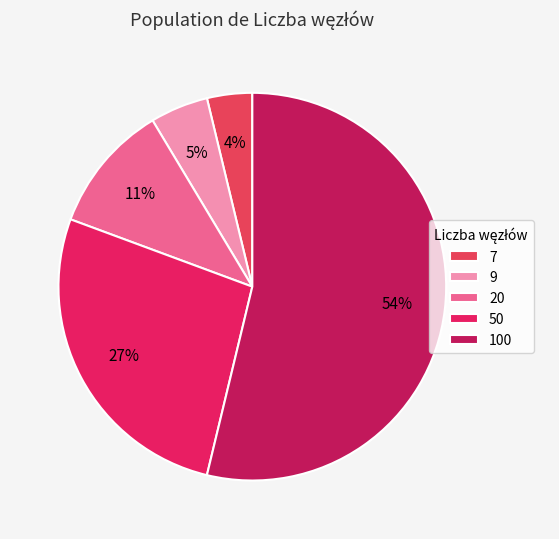

To the nearest percent, what portion does 20 represent?

11%